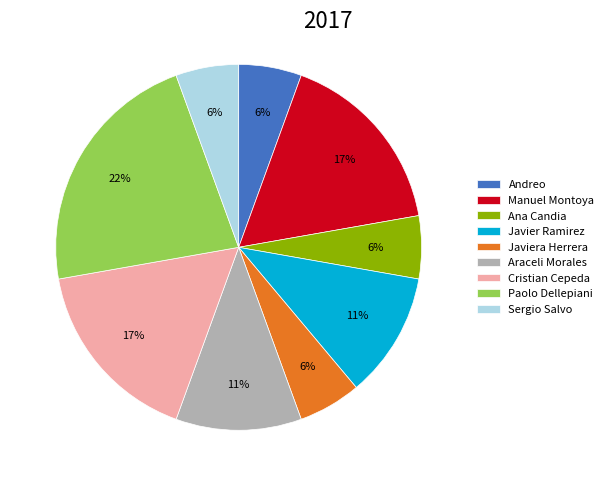

Which category has the biggest portion of the pie?

Paolo Dellepiani